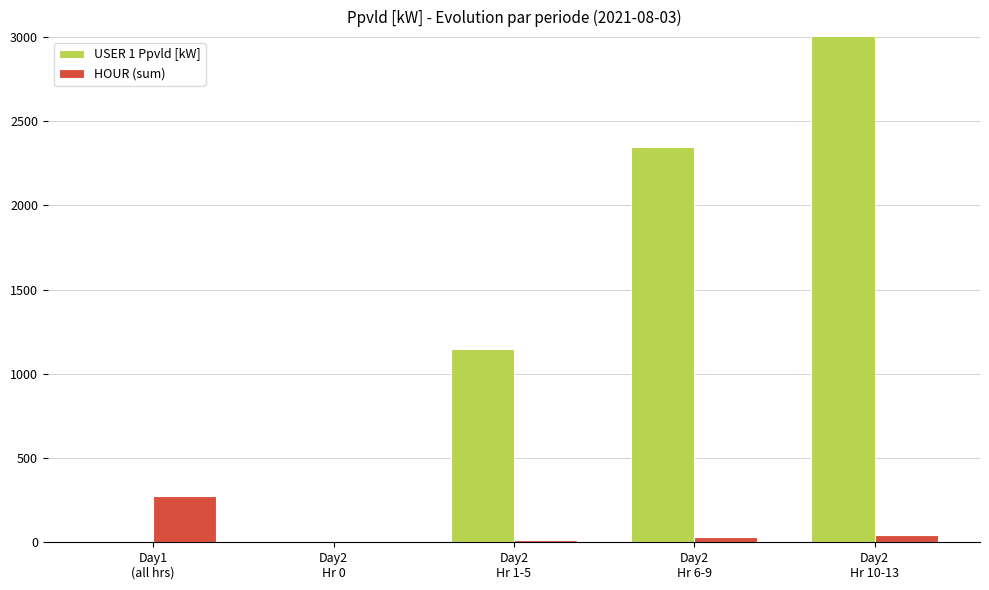

Where is HOUR (sum) nearest to the value 138?

Day2
Hr 10-13